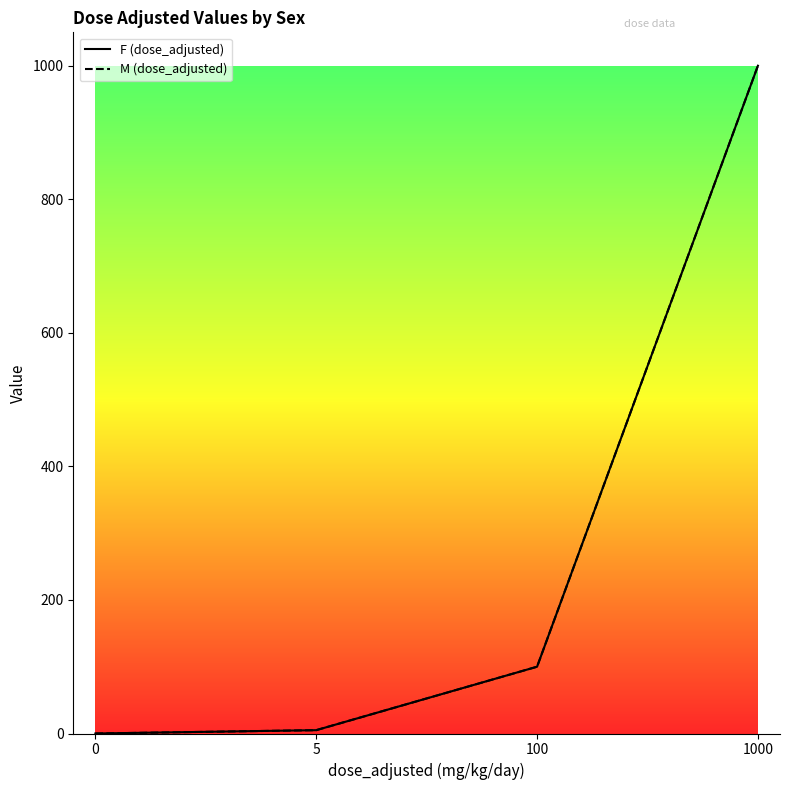

What is the total value across all series at 5?

10